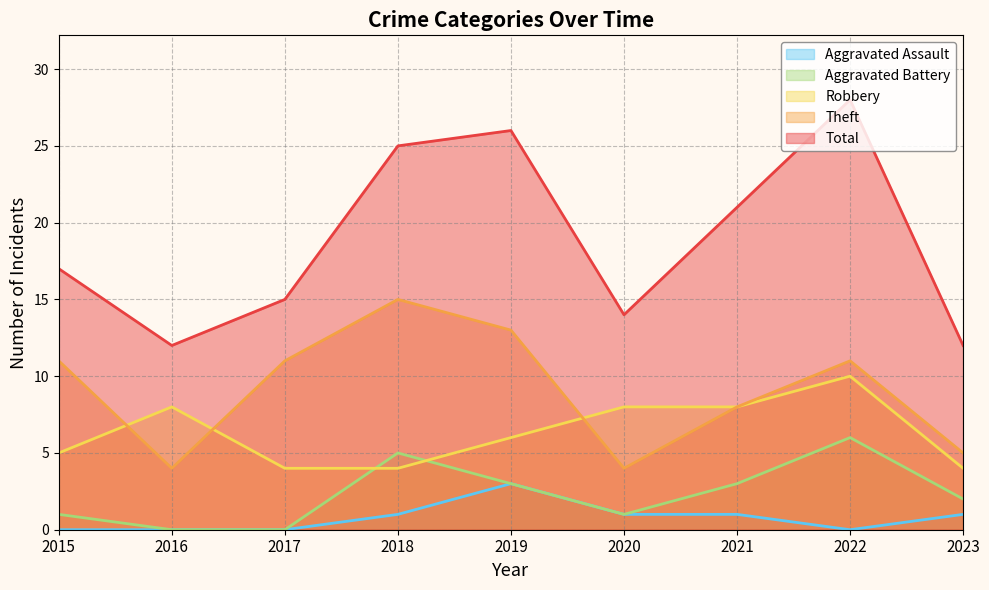

How many interior local peaks does the Aggravated Assault series have?

1